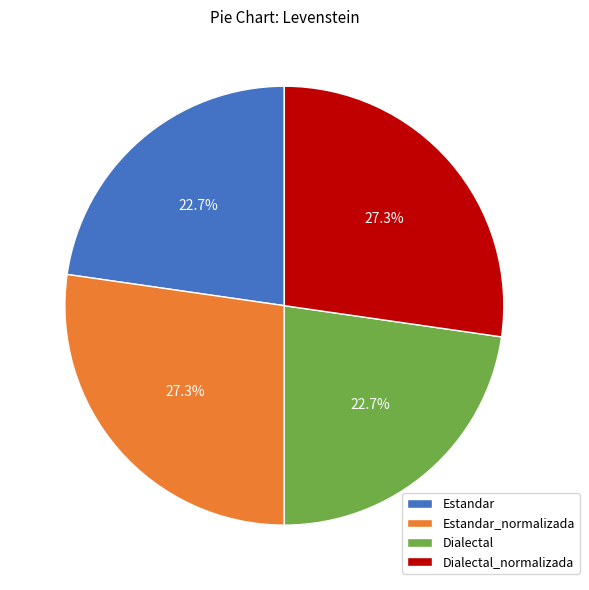

Does Estandar_normalizada represent more than half of the total?

No